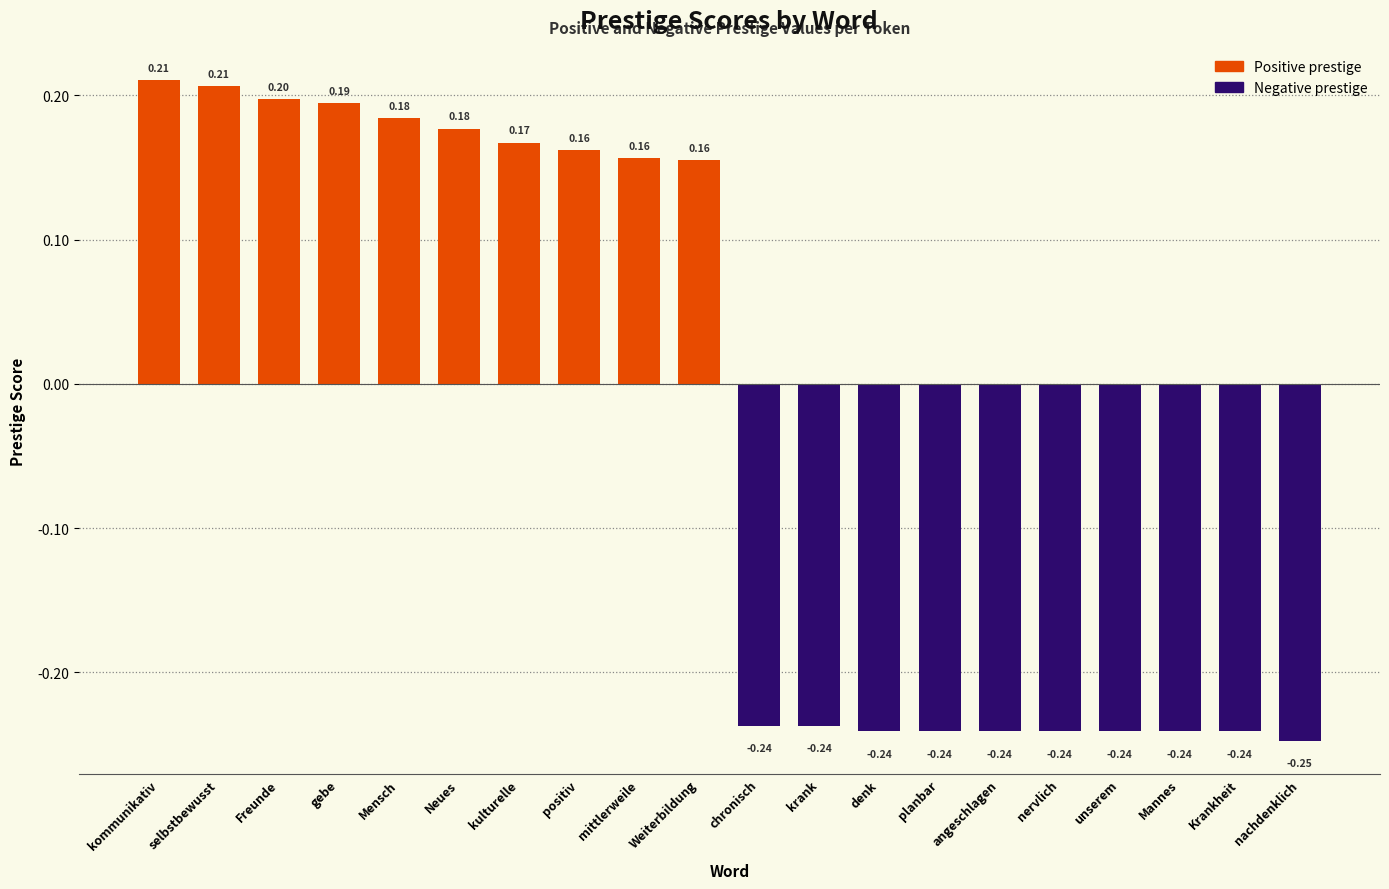

Which has a higher value, Mannes or nachdenklich?

Mannes